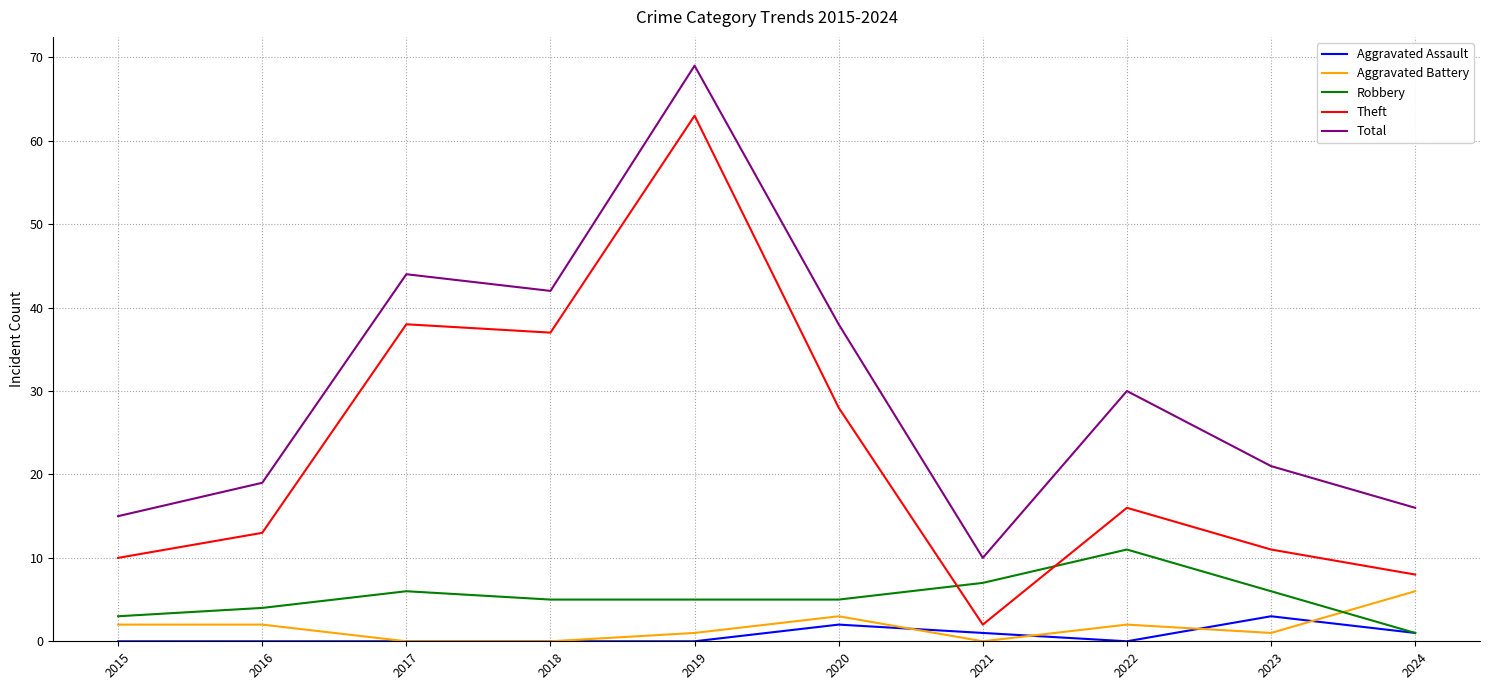

Is it true that Aggravated Assault equals 0 at 2018?

True